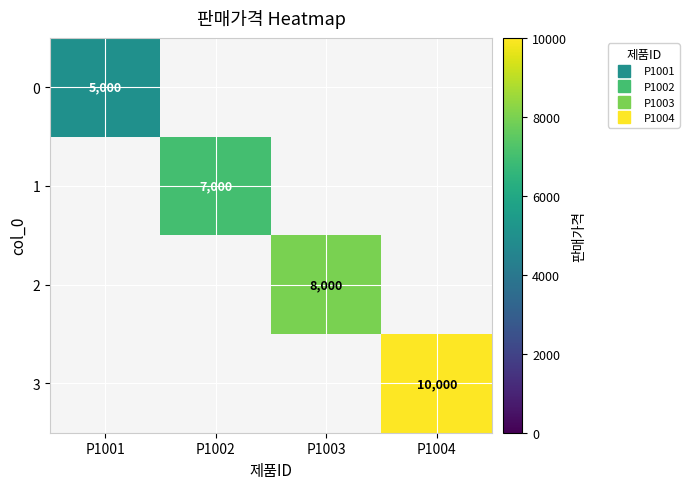

At which category is the sum across all series the highest?

P1004